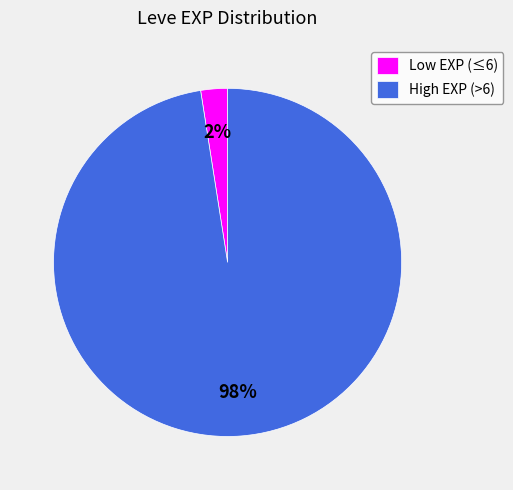

What percentage is the Low EXP (≤6) slice, to the nearest percent?

2%